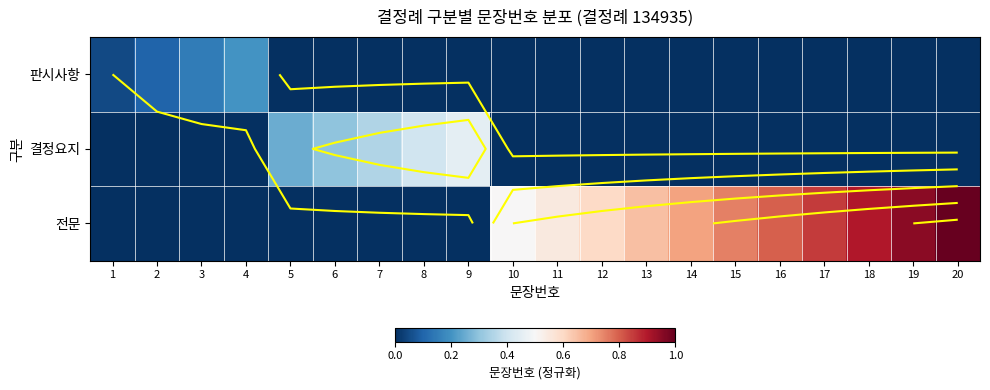

Which series has the largest total across all categories?

전문